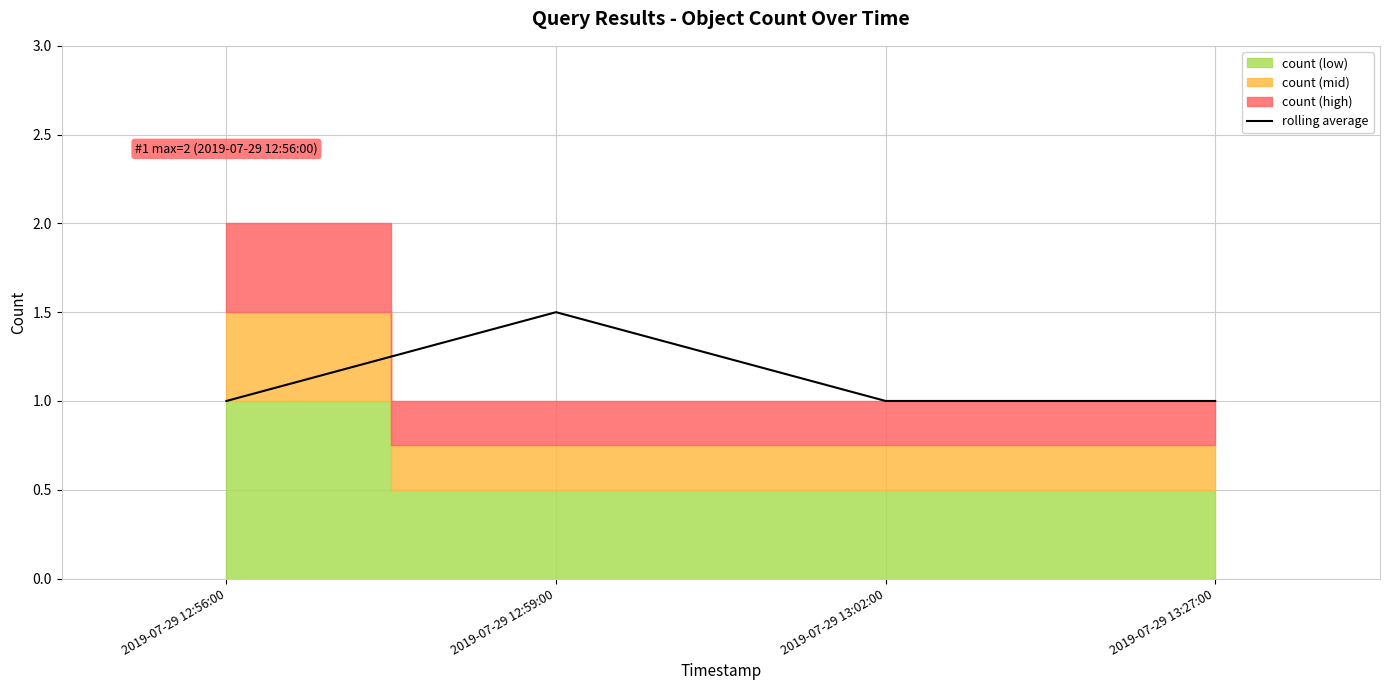

What is the lowest value of the rolling average series?

1.0